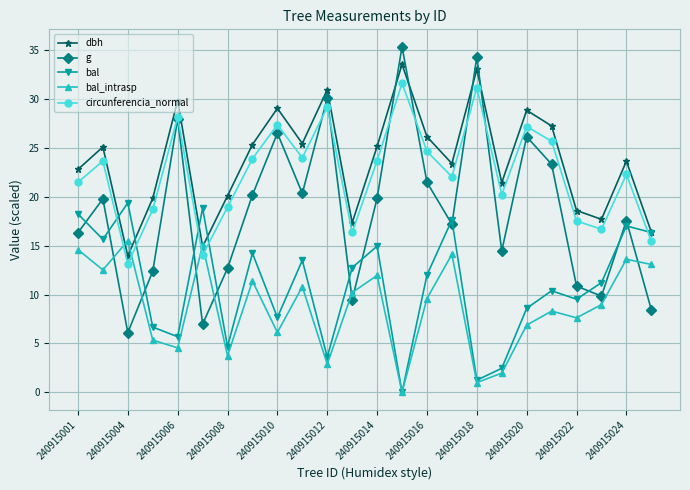

How many lines are shown in the chart?

5